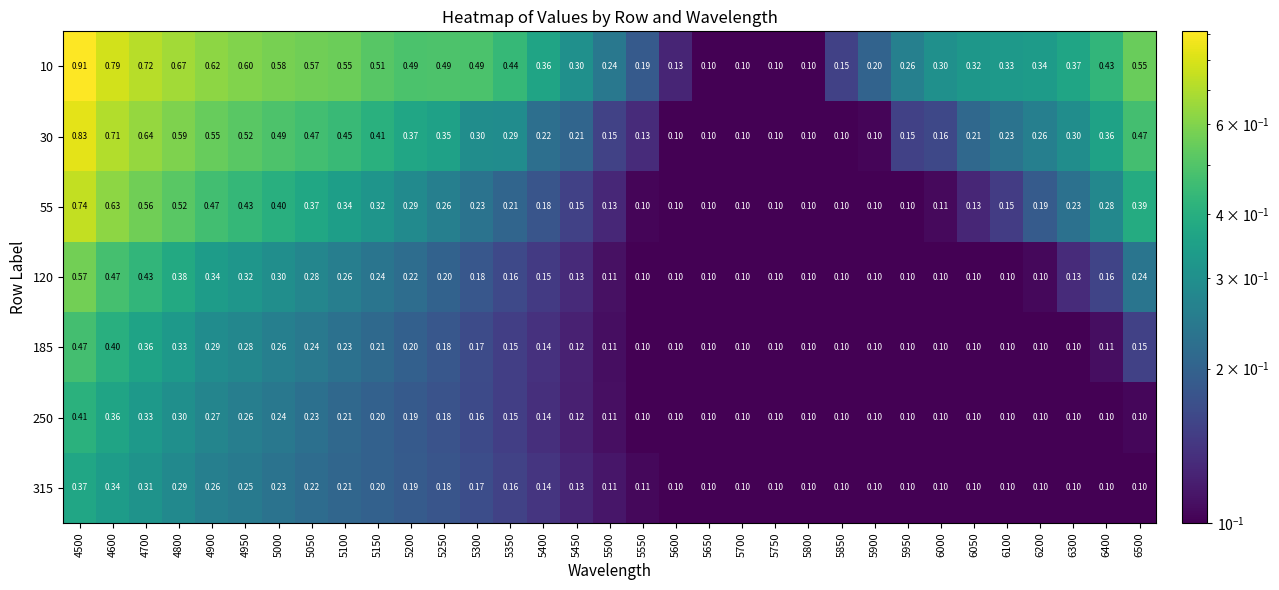

Is the value of 55 at 6050 greater than the value of 30 at 4600?

No